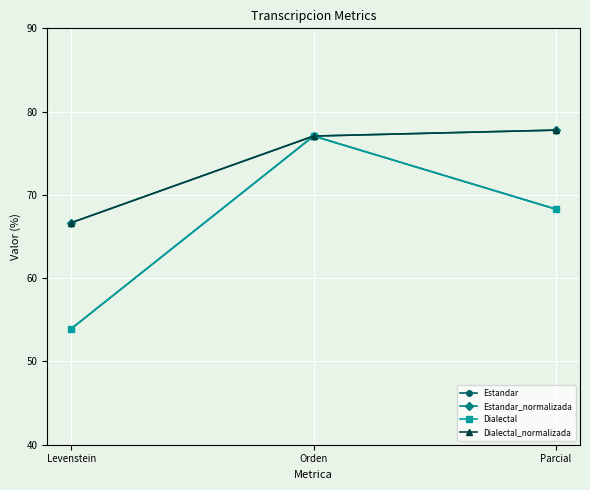

Between Levenstein and Parcial, which series saw the biggest shift?

Estandar